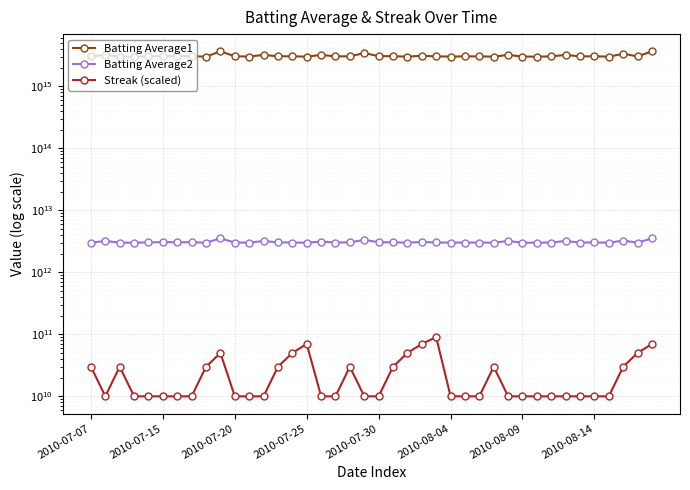

What are all the series names shown in the legend?

Batting Average1, Batting Average2, Streak (scaled)